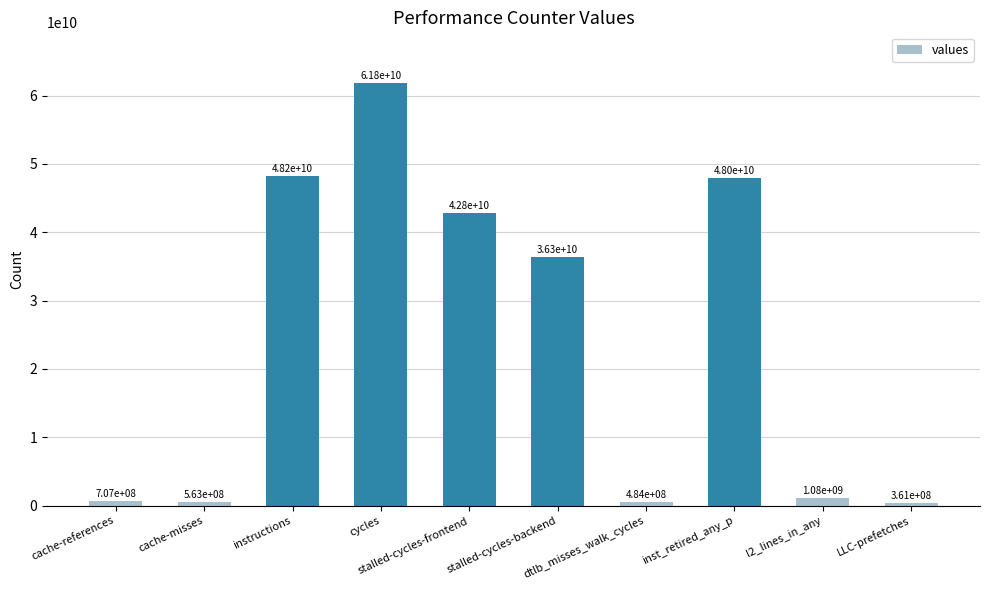

Does the chart contain stacked bars?

No